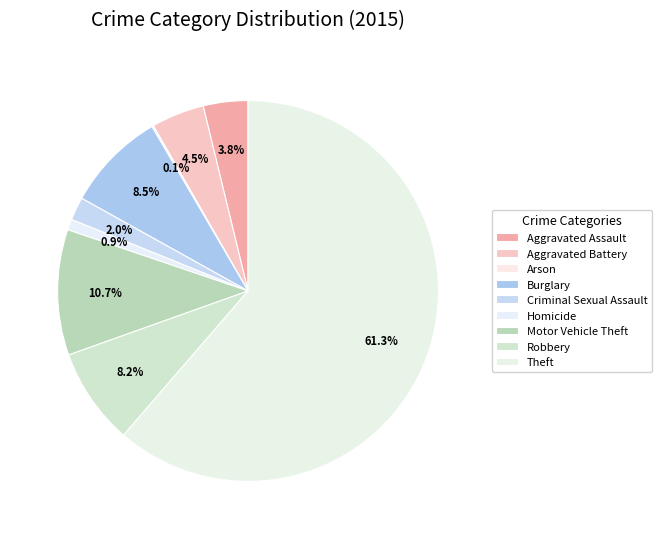

True or false: Theft accounts for 61% of the total.

True